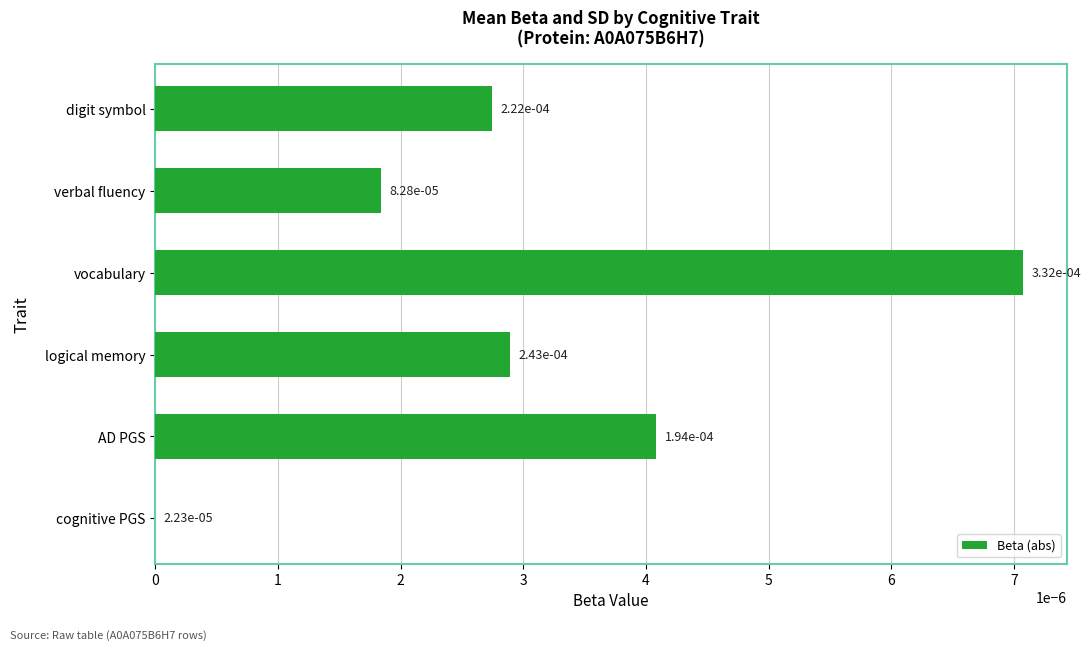

List the labels in order of value, largest first.

vocabulary, AD PGS, logical memory, digit symbol, verbal fluency, cognitive PGS